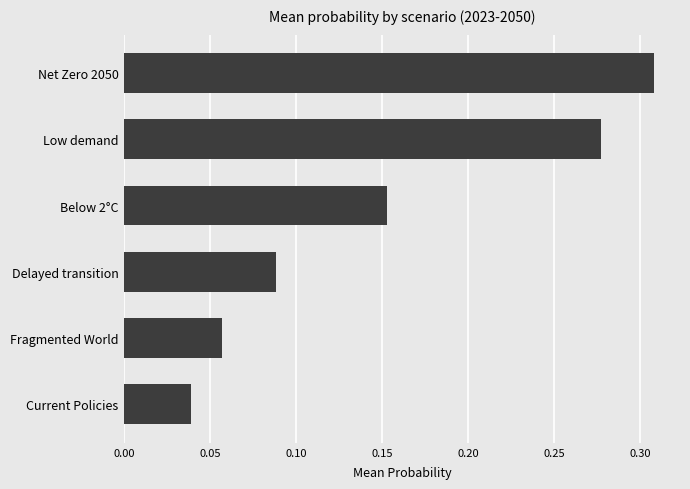

List the labels in order of value, largest first.

Net Zero 2050, Low demand, Below 2°C, Delayed transition, Fragmented World, Current Policies